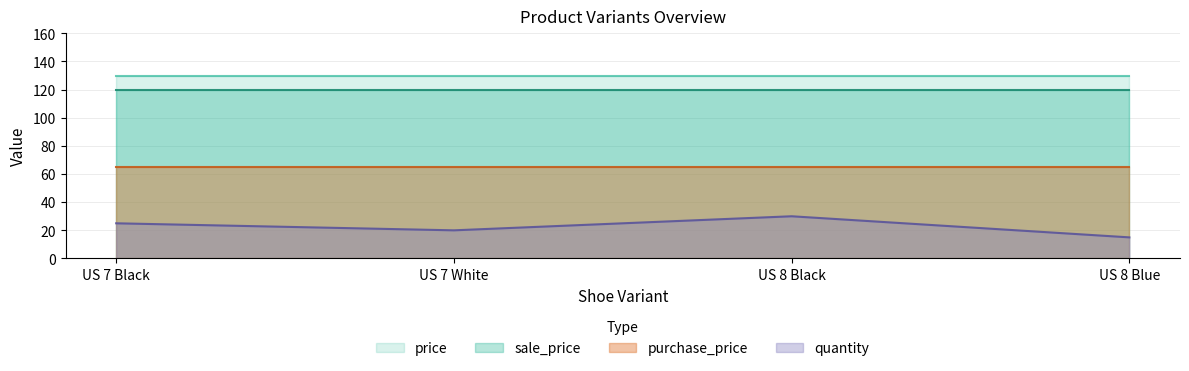

Does the chart display data point markers on the line(s)?

No